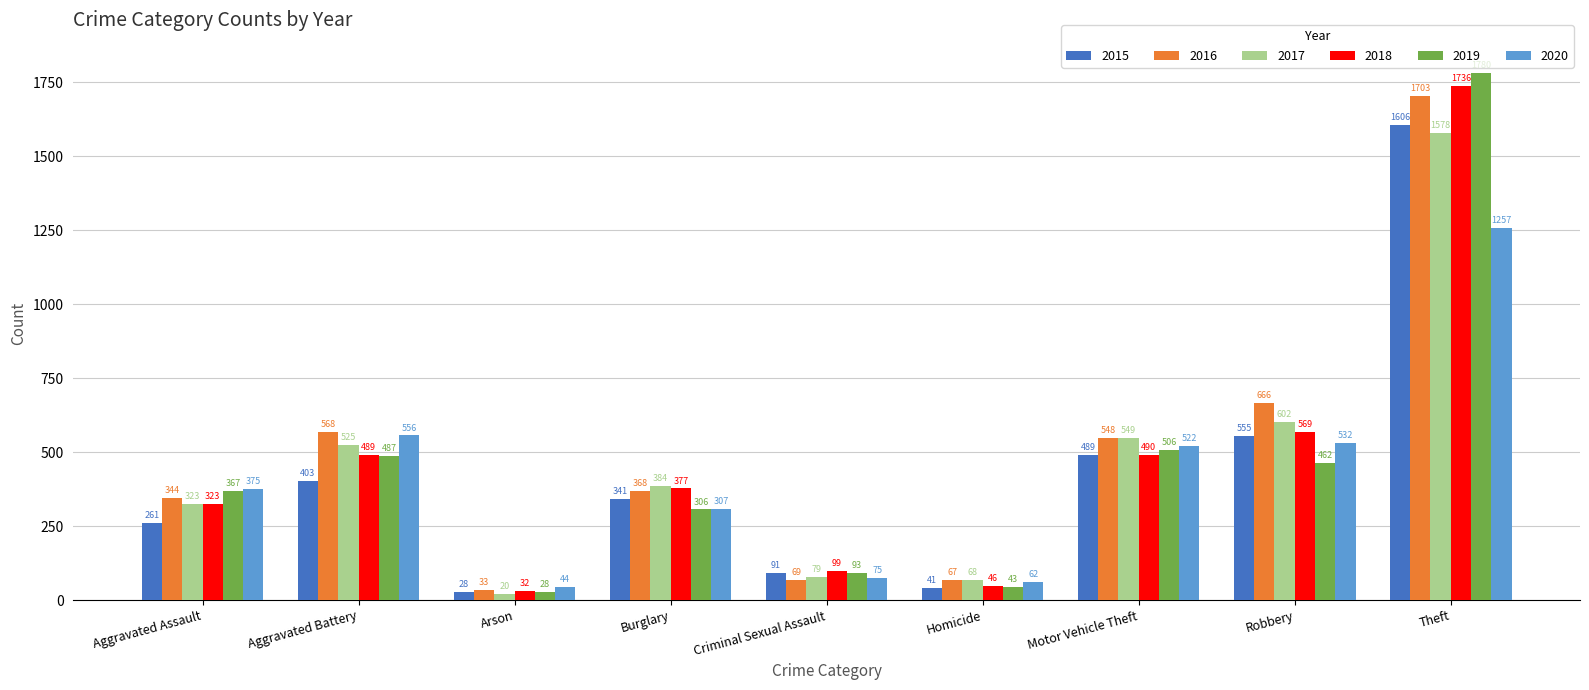

What position from the right is Robbery?

2